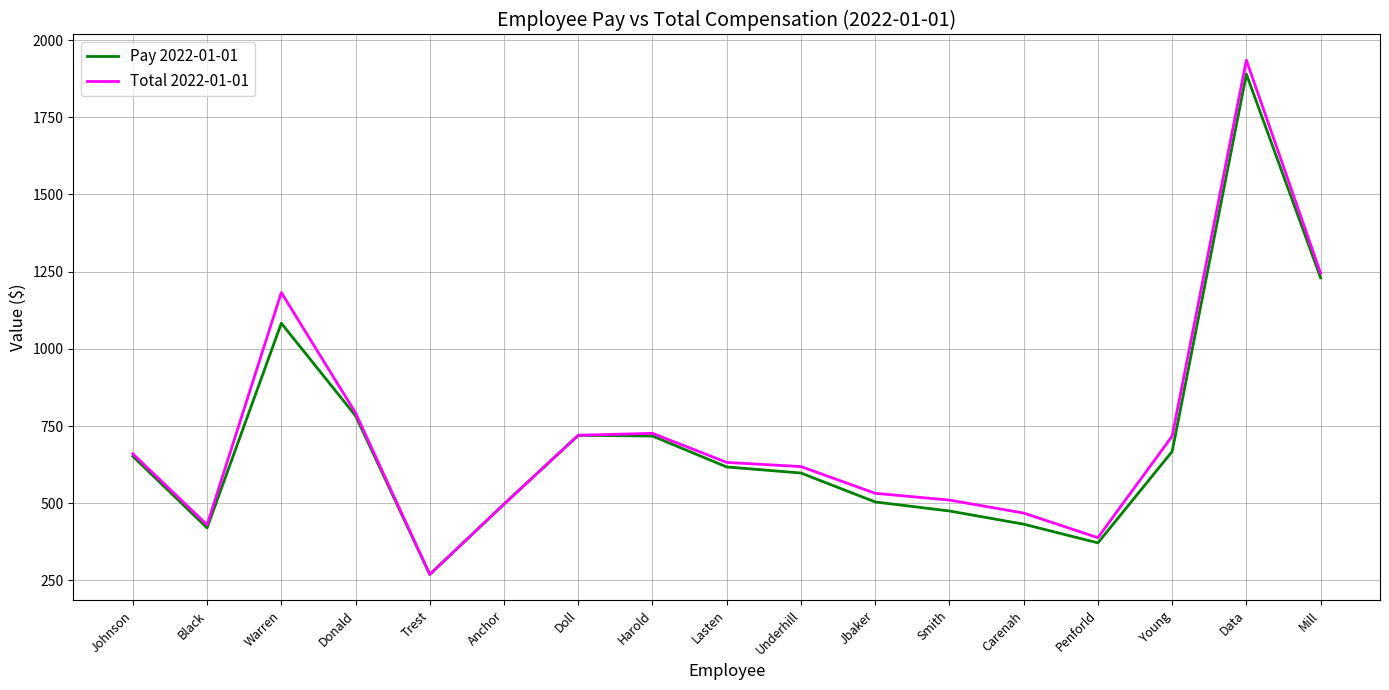

What are all the series names shown in the legend?

Pay 2022-01-01, Total 2022-01-01